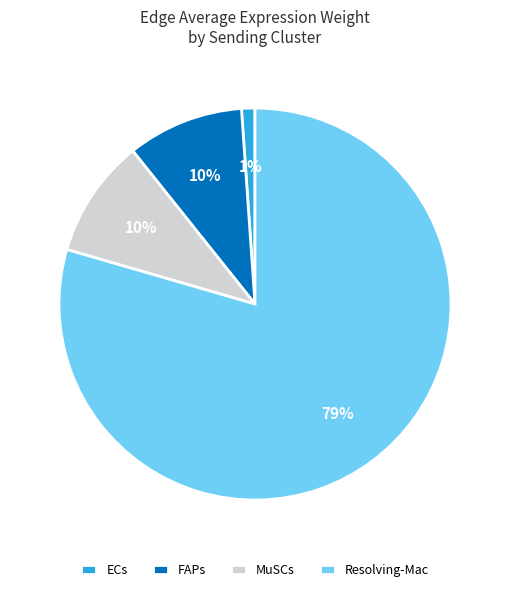

To the nearest percent, what is the difference between the largest and smallest slice percentages?

78%